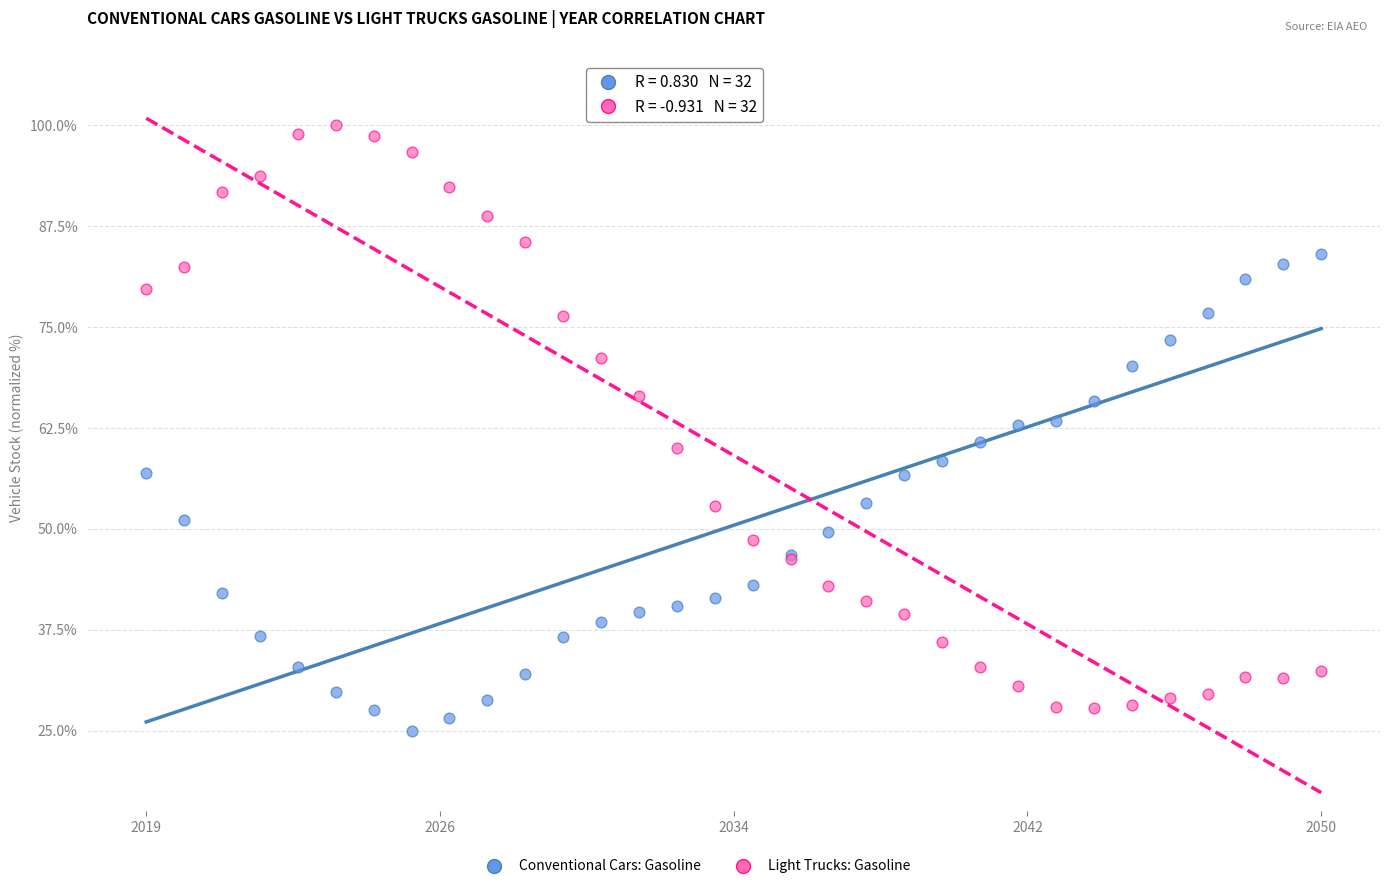

What is the X range (max minus min) for the scatter plot?

100.0